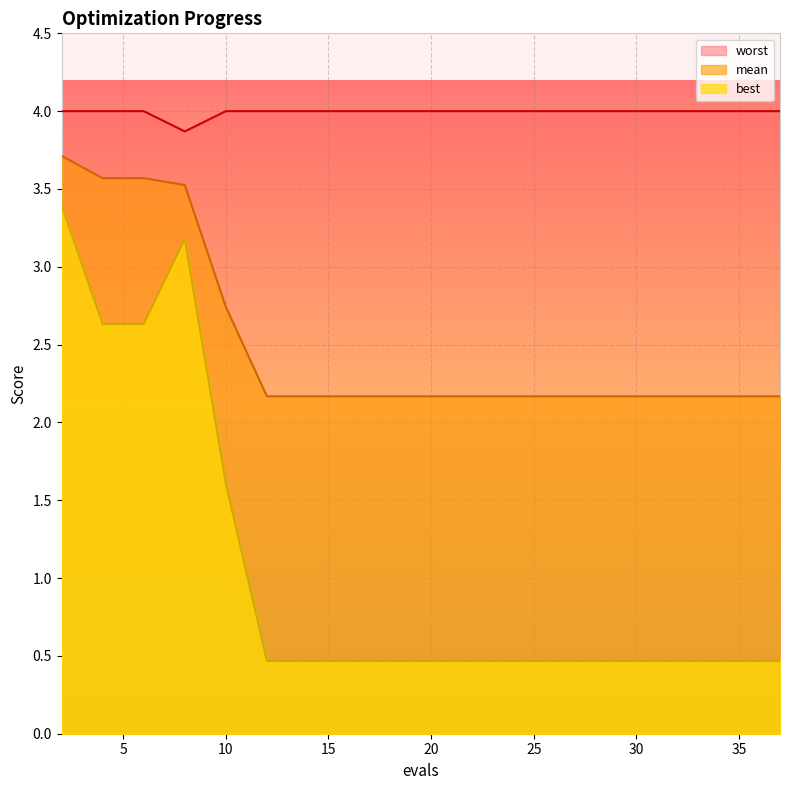

Which series has the largest range (max minus min)?

best